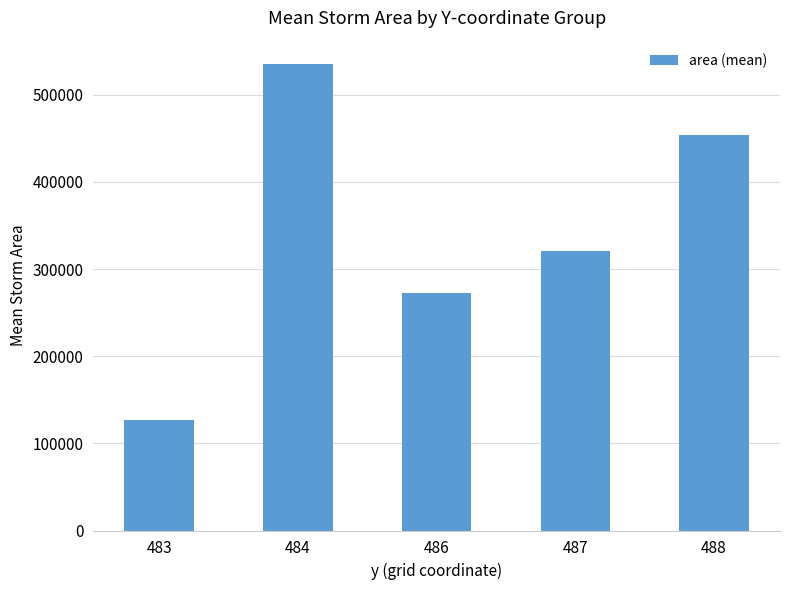

At which label does the data first exceed 320937?

484